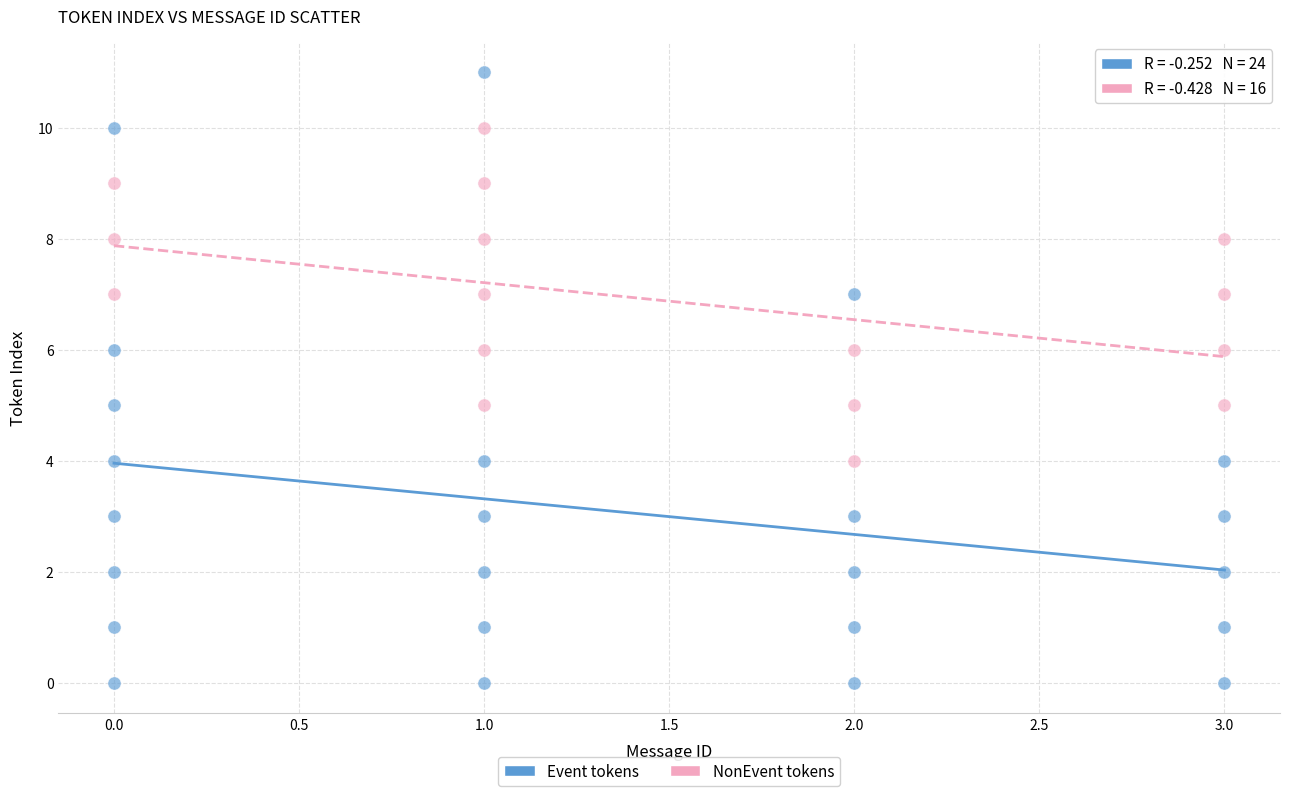

Which series has the largest Y range (max minus min)?

Event tokens